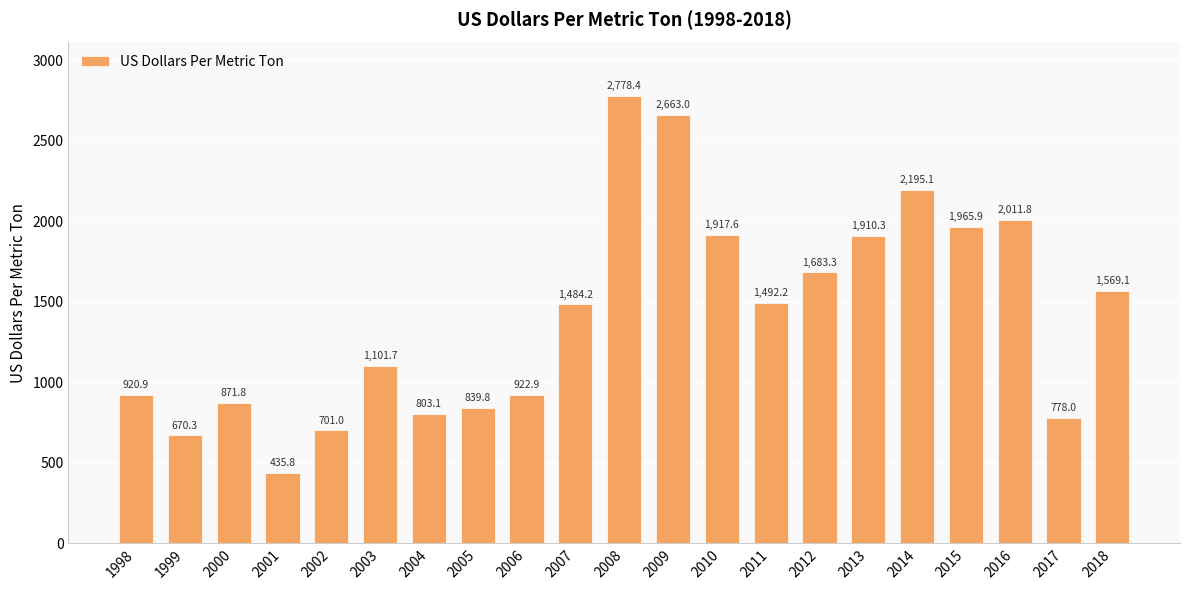

What is the maximum value shown in the chart?

2778.4